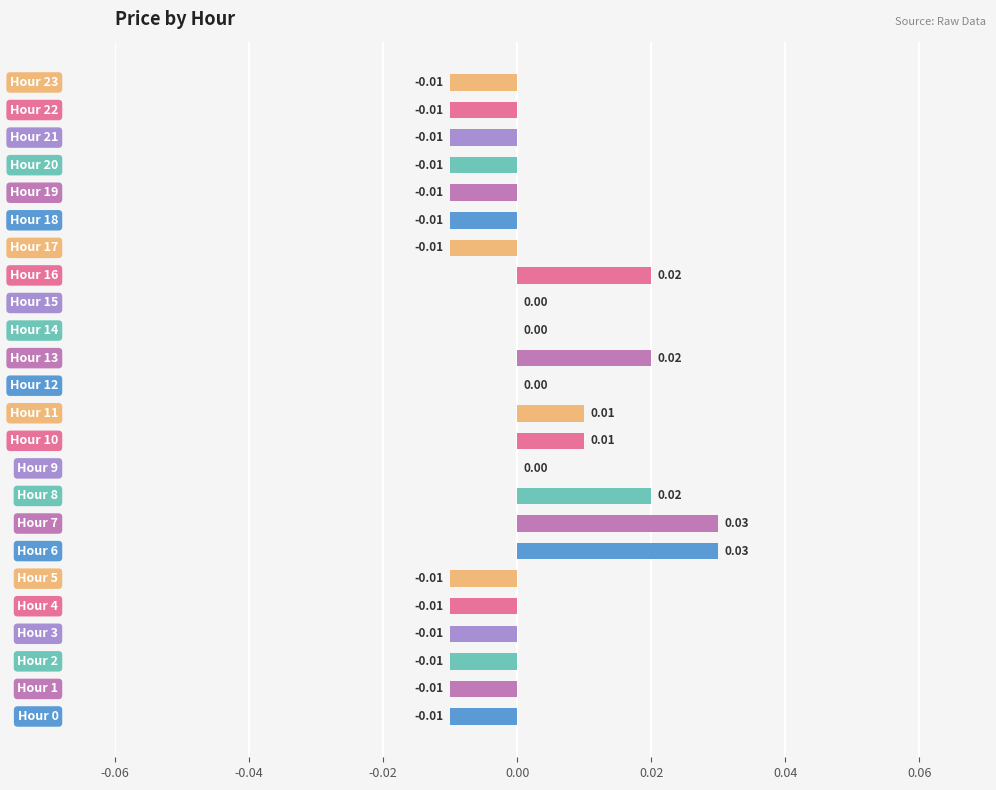

Count the number of categories in the chart.

24